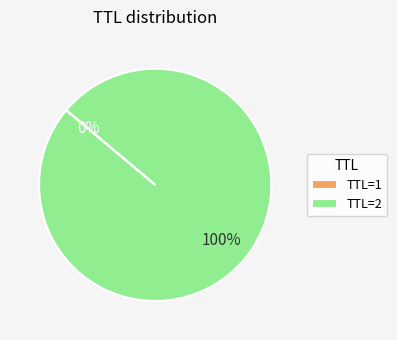

Is it true that TTL=2 is 100% of the pie?

True